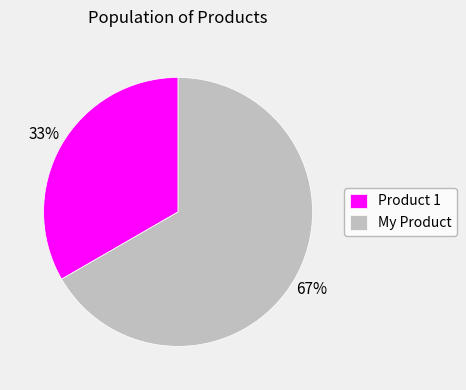

How many slices are in this pie chart?

2